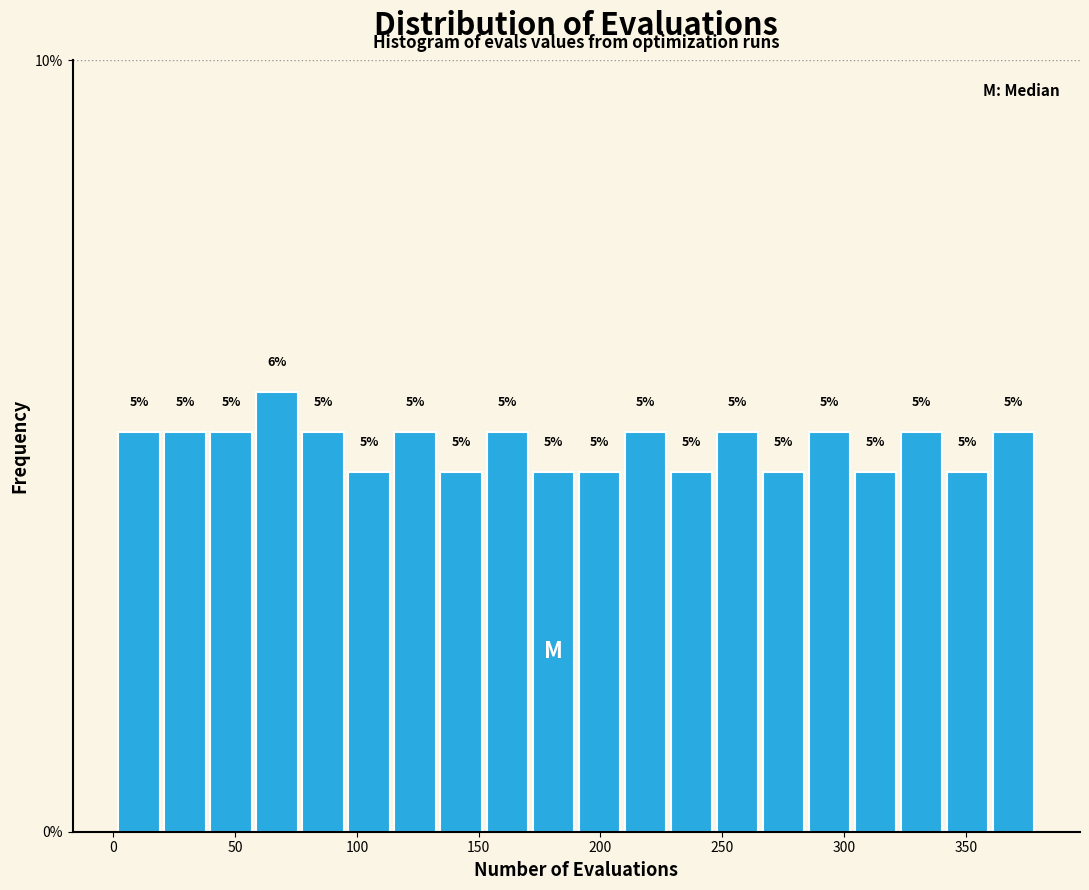

Around what value on the x-axis is the tallest bar? Give the approximate position of its centre, as read against the axis.

65